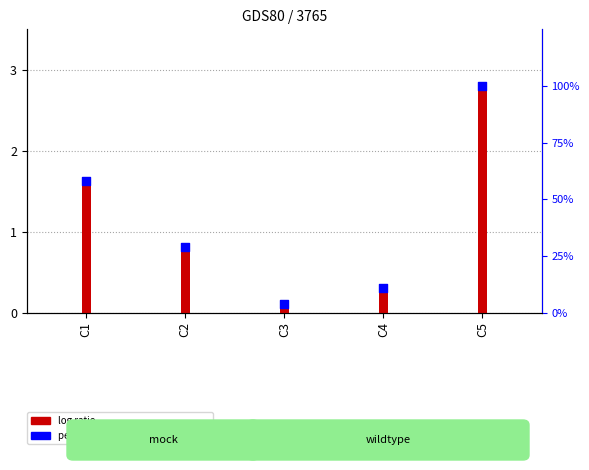

Which series has the largest total across all categories?

percentile rank within the sample